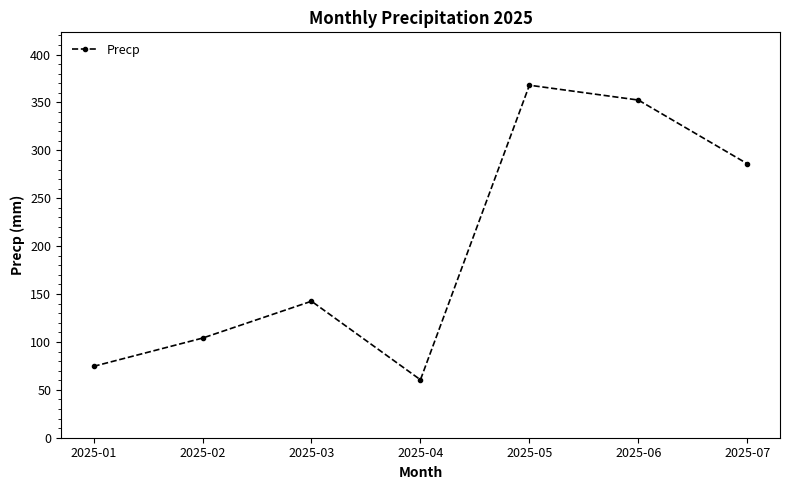

True or false: there are more than 2 points higher than both neighbors.

False